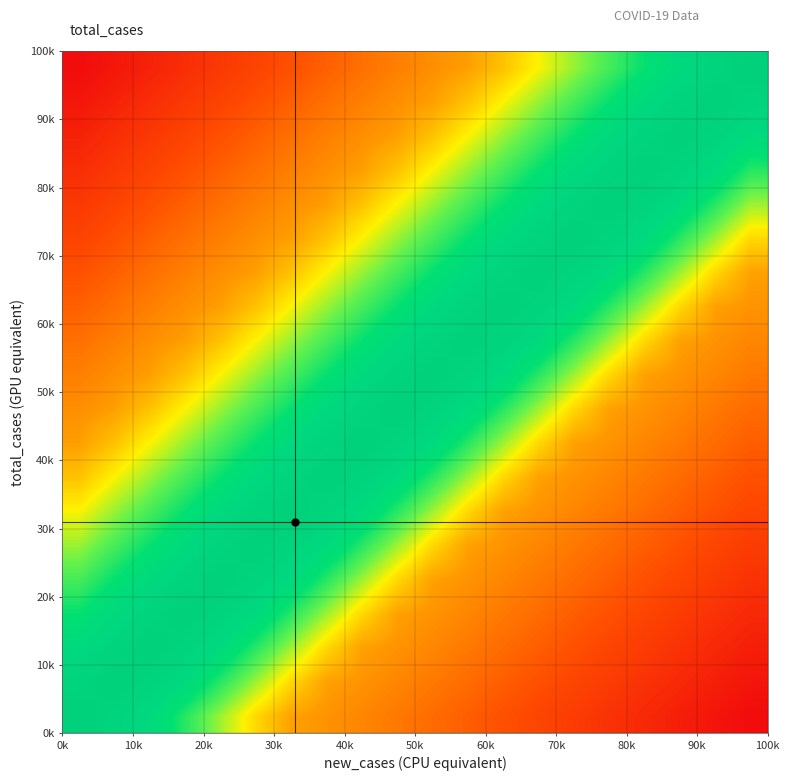

How many distinct data groups are displayed?

20